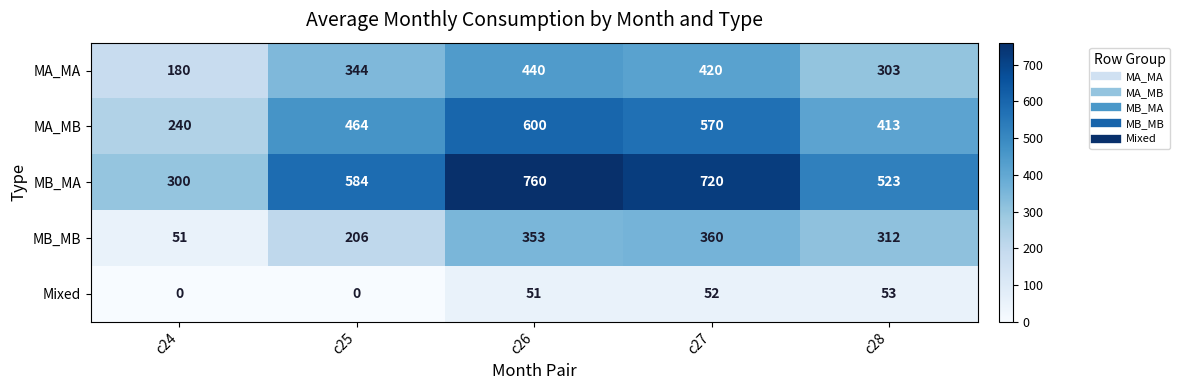

How many values in the MA_MB series are below 464?

2